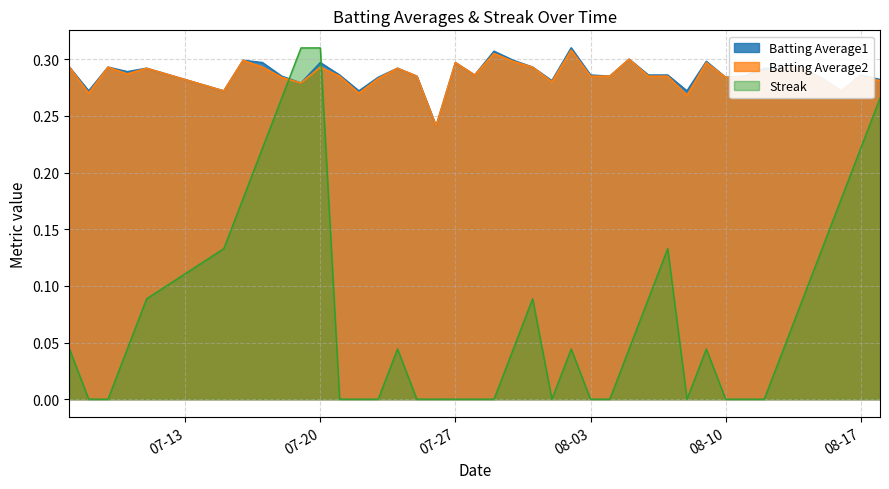

The Streak series shows -0.1 at 2010-07-21. True or false?

False